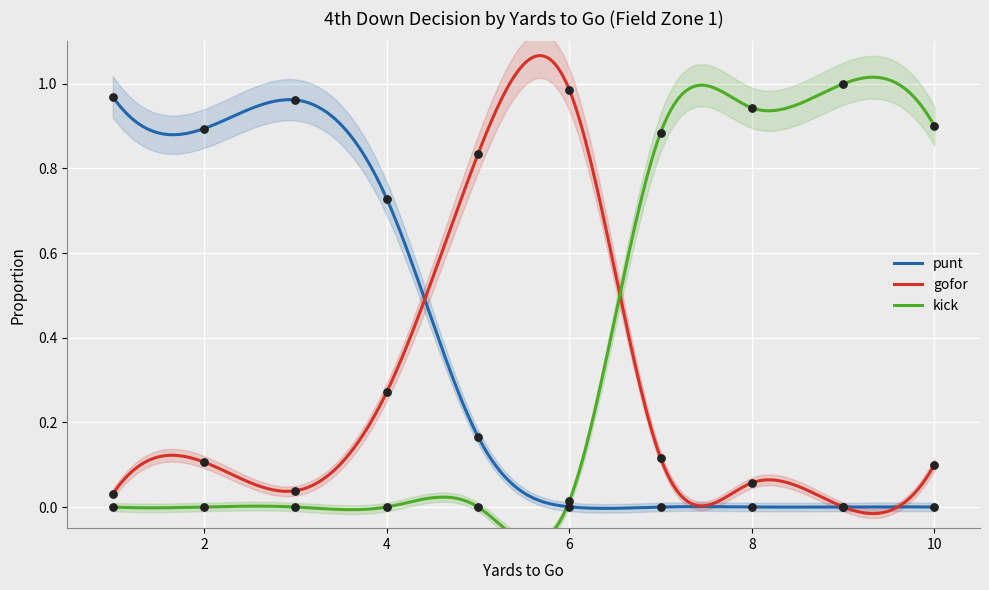

Which series has the largest total across all categories?

kick